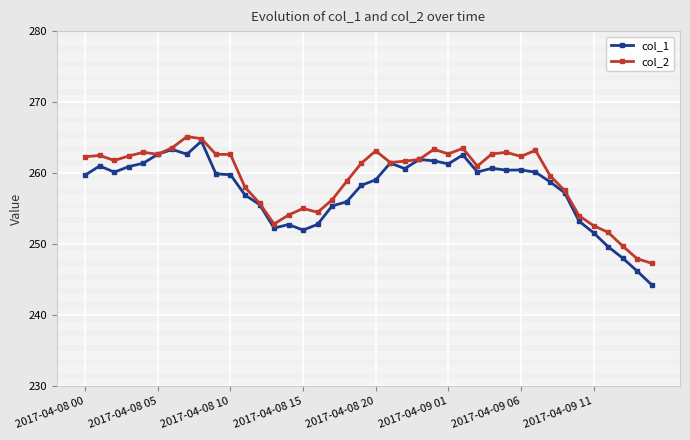

What is the minimum value shown in the chart?

244.3